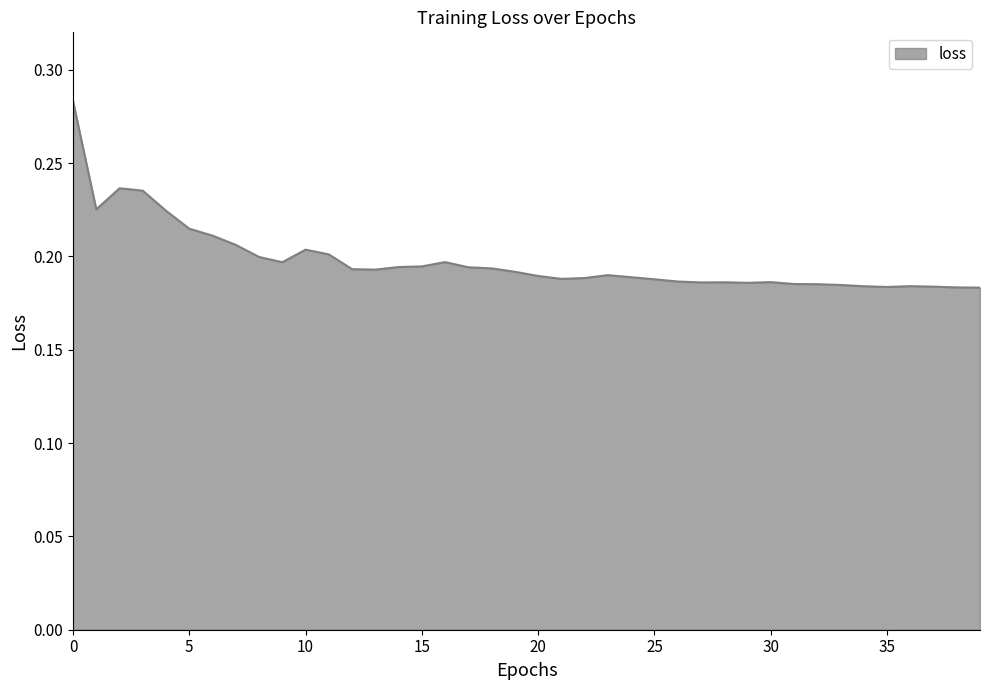

Reading right to left, transcribe all the data shown in this chart.

39=0.2	38=0.2	37=0.2	36=0.2	35=0.2	34=0.2	33=0.2	32=0.2	31=0.2	30=0.2	29=0.2	28=0.2	27=0.2	26=0.2	25=0.2	24=0.2	23=0.2	22=0.2	21=0.2	20=0.2	19=0.2	18=0.2	17=0.2	16=0.2	15=0.2	14=0.2	13=0.2	12=0.2	11=0.2	10=0.2	9=0.2	8=0.2	7=0.2	6=0.2	5=0.2	4=0.2	3=0.2	2=0.2	1=0.2	0=0.3